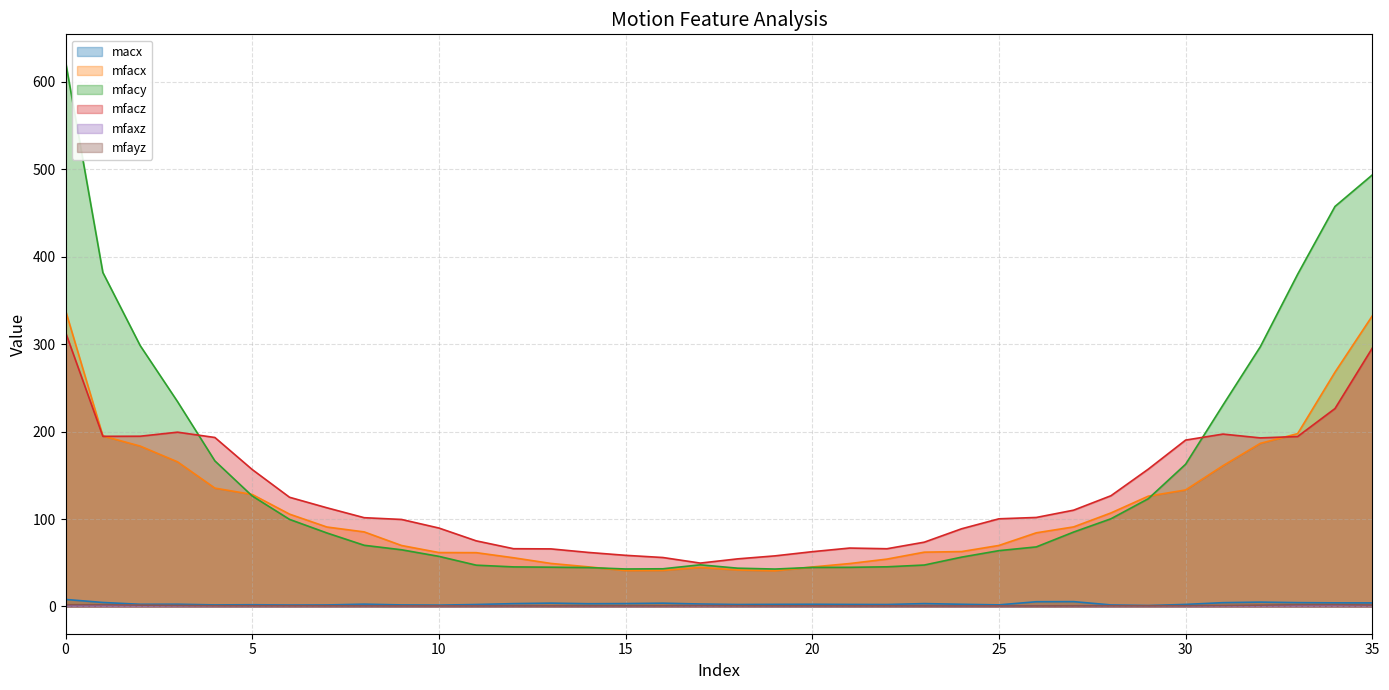

The macx series shows 5.2 at 23. True or false?

False